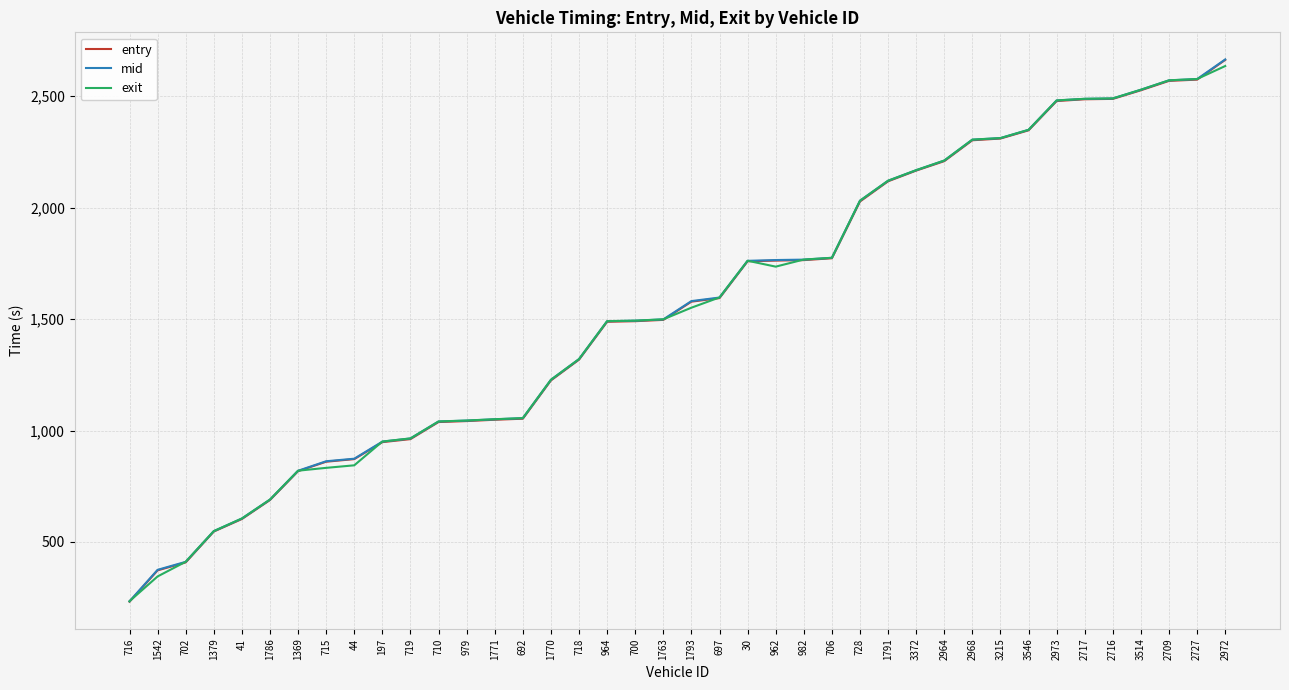

List the series in order of their overall mean, highest first.

mid, entry, exit